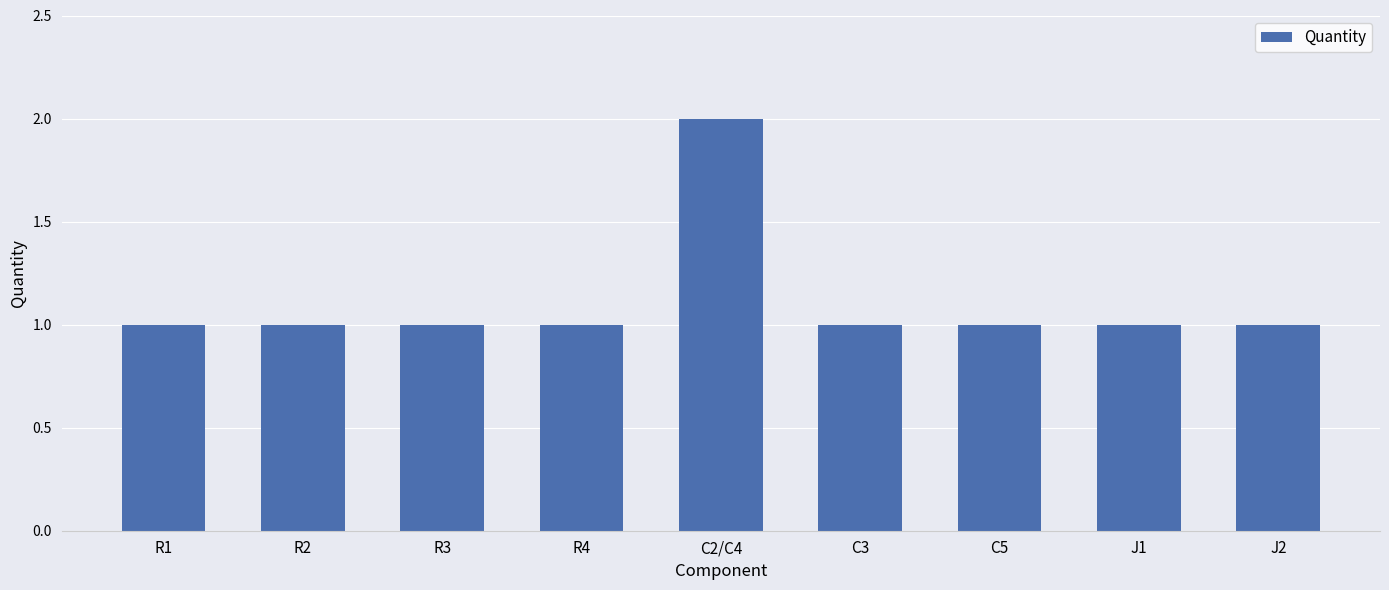

What position from the left is C2/C4?

5